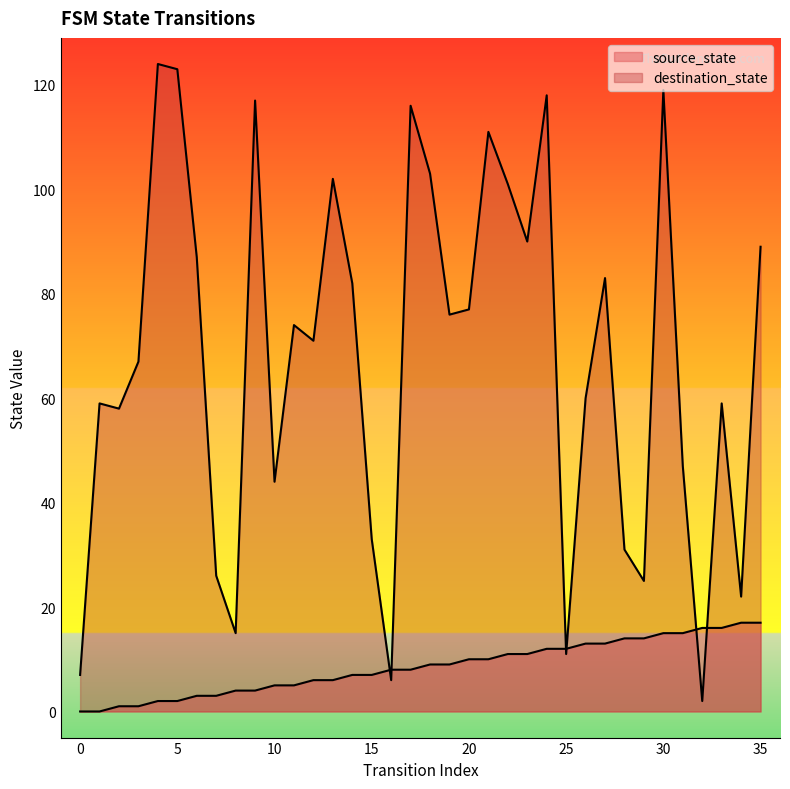

Rank the series at 1 from highest to lowest value.

destination_state, source_state